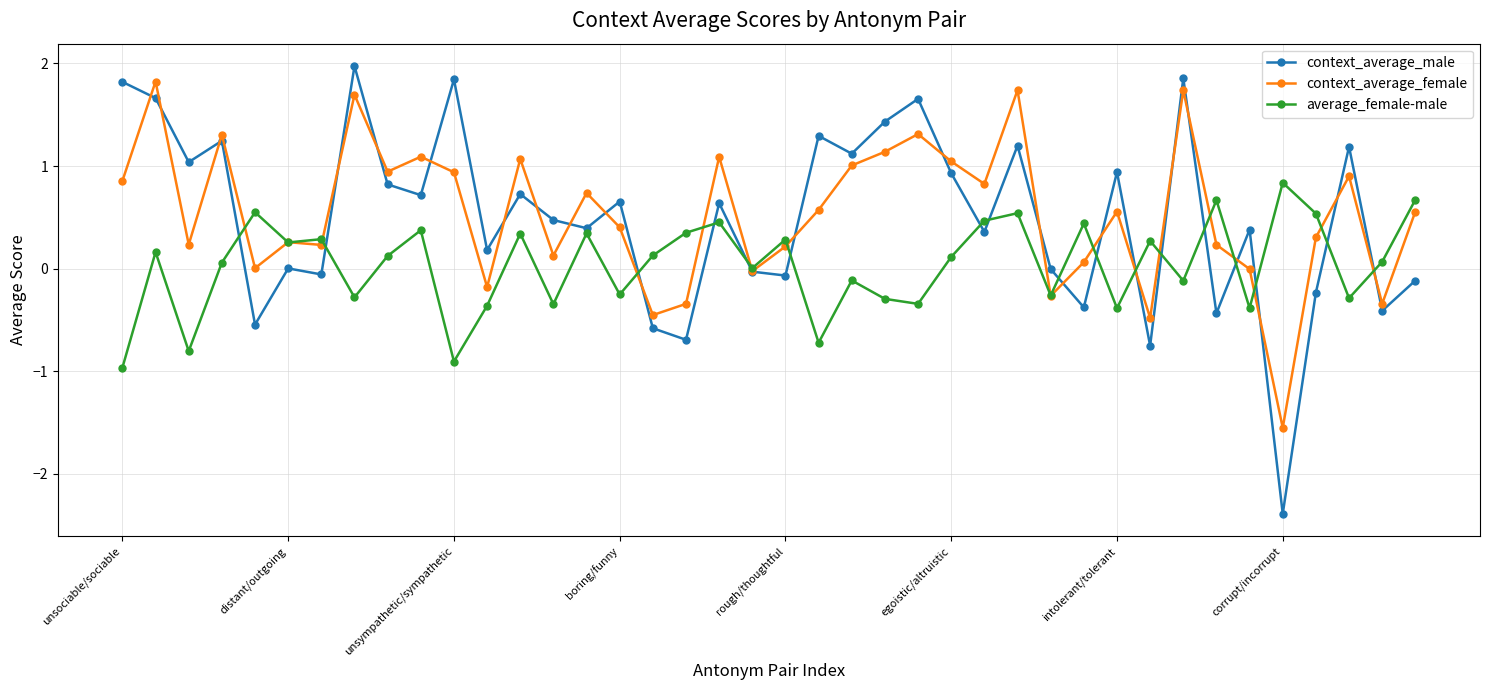

Which series has the largest range (max minus min)?

context_average_male